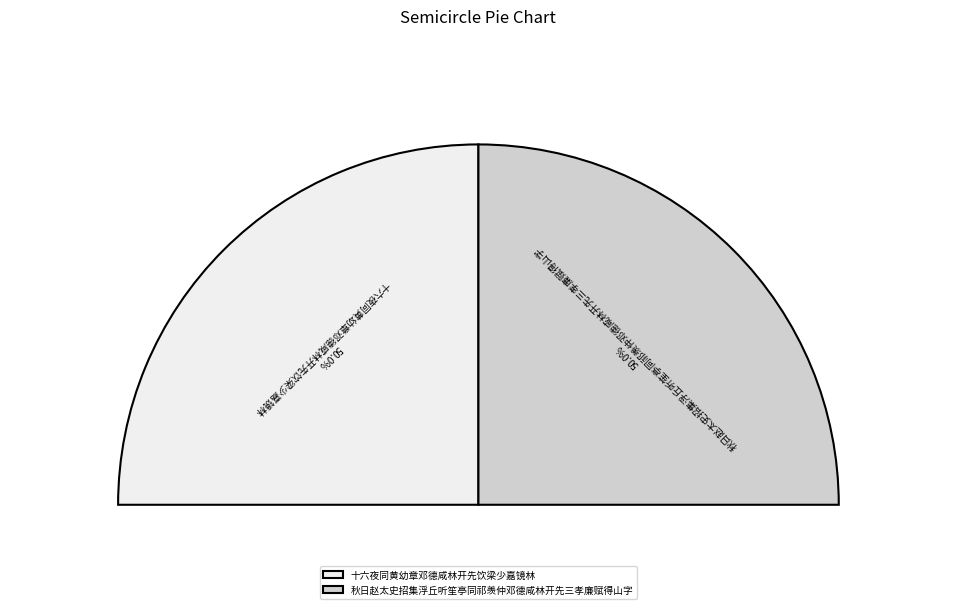

Is 十六夜同黄幼章邓德咸林开先饮梁少嘉镜林 the majority of the pie?

Yes